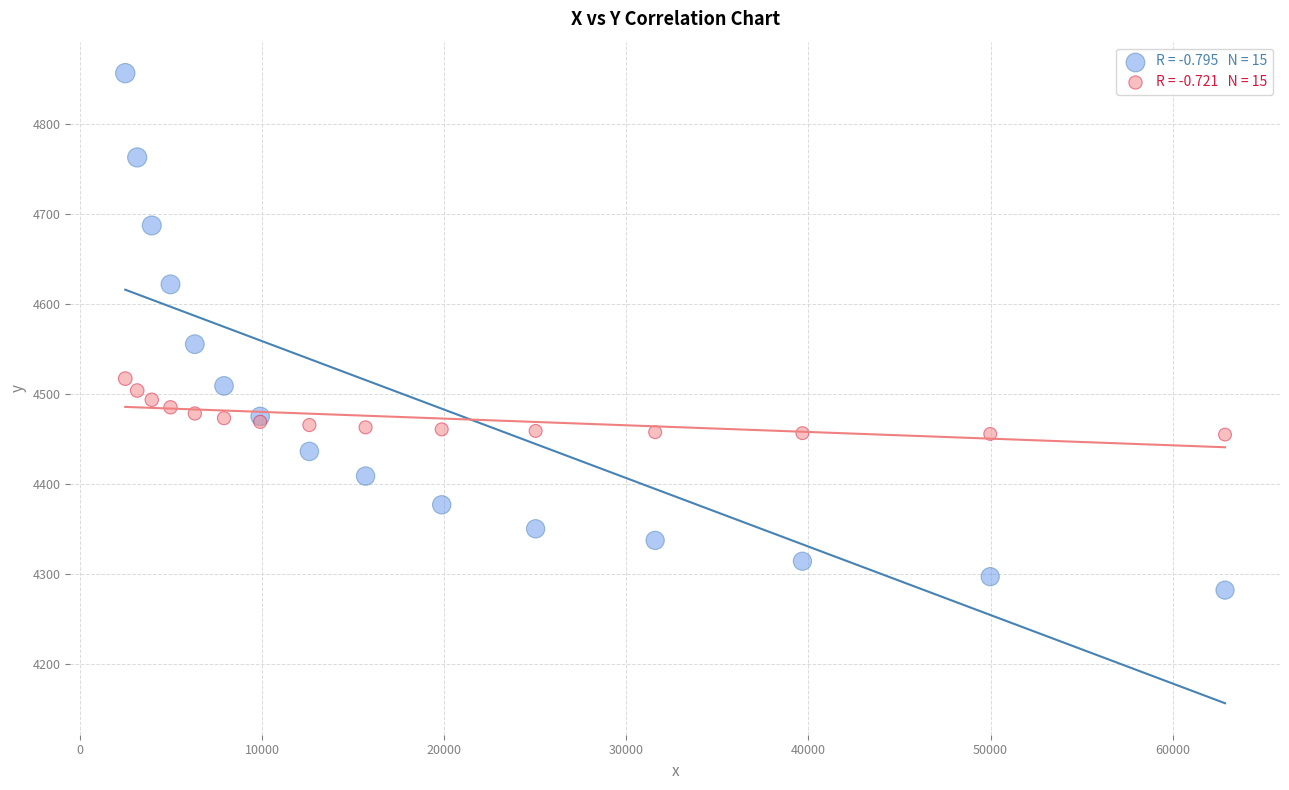

Across all series, what Y value is closest to 4569?

4555.1